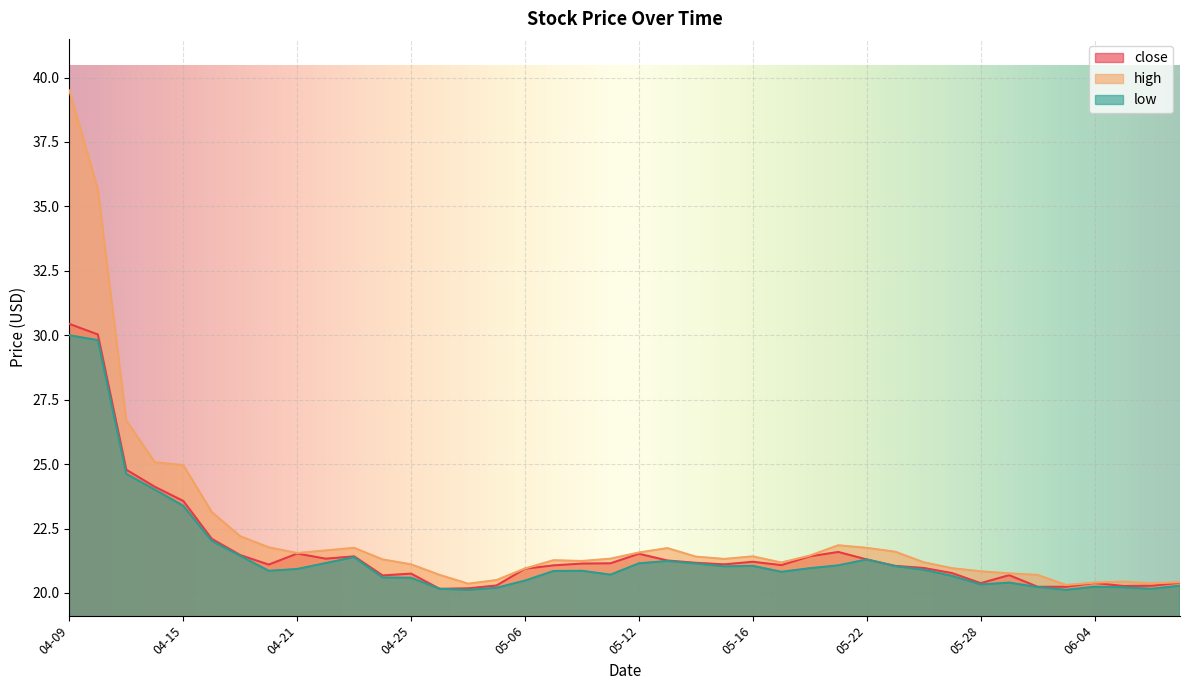

Between 06-04 and 04-21, which is larger?

04-21